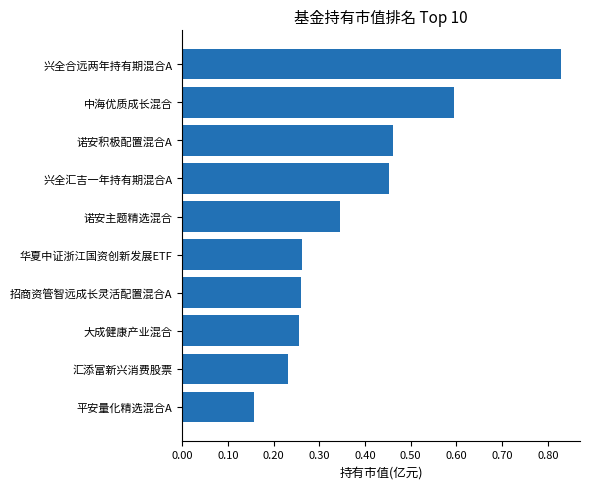

The chart shows a value of 0.8 at 诺安积极配置混合A. True or false?

False